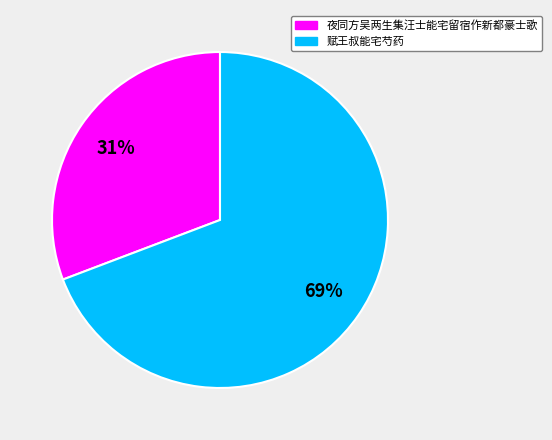

Between 赋王叔能宅芍药 and 夜同方吴两生集汪士能宅留宿作新都豪士歌, which is larger?

赋王叔能宅芍药